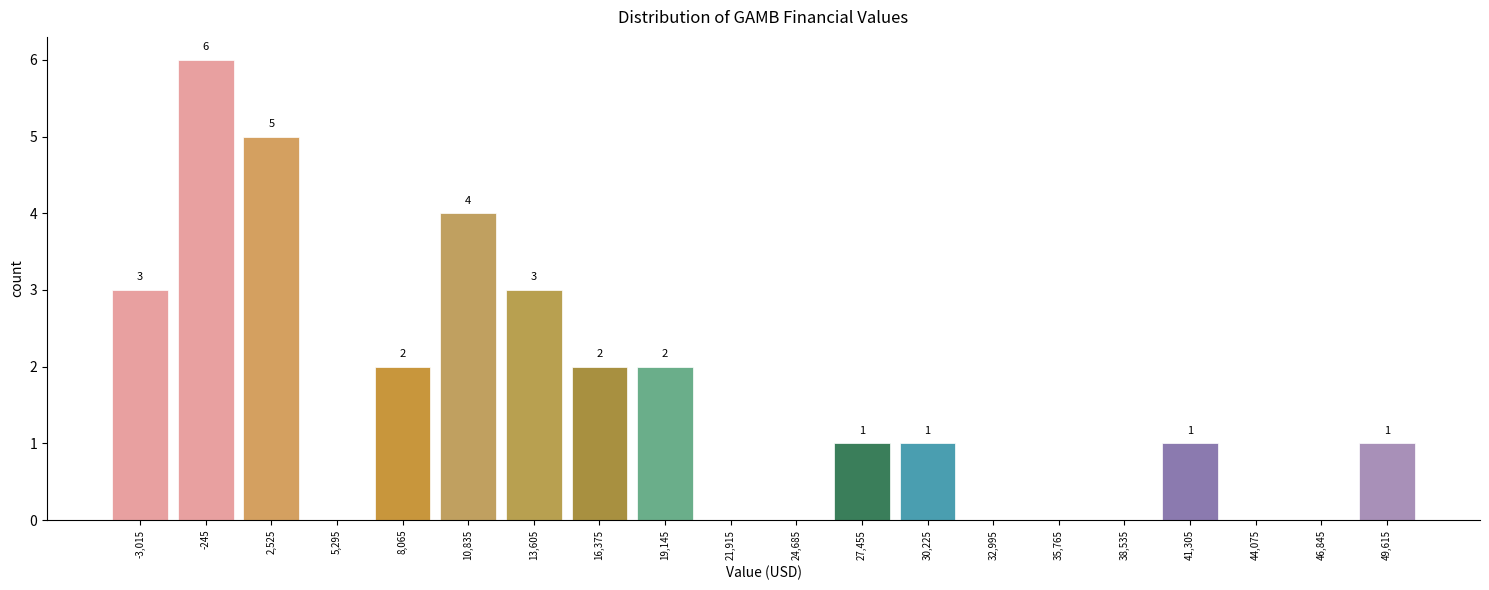

Which range on the x-axis has the tallest bar?

-1500 to 1000